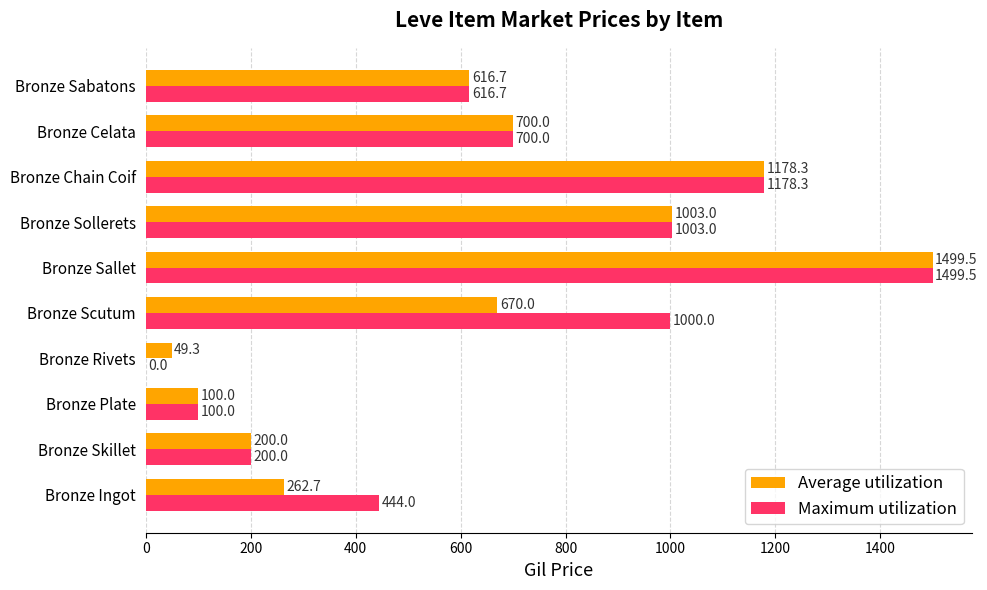

Which series changed the most between Bronze Rivets and Bronze Sollerets?

Maximum utilization